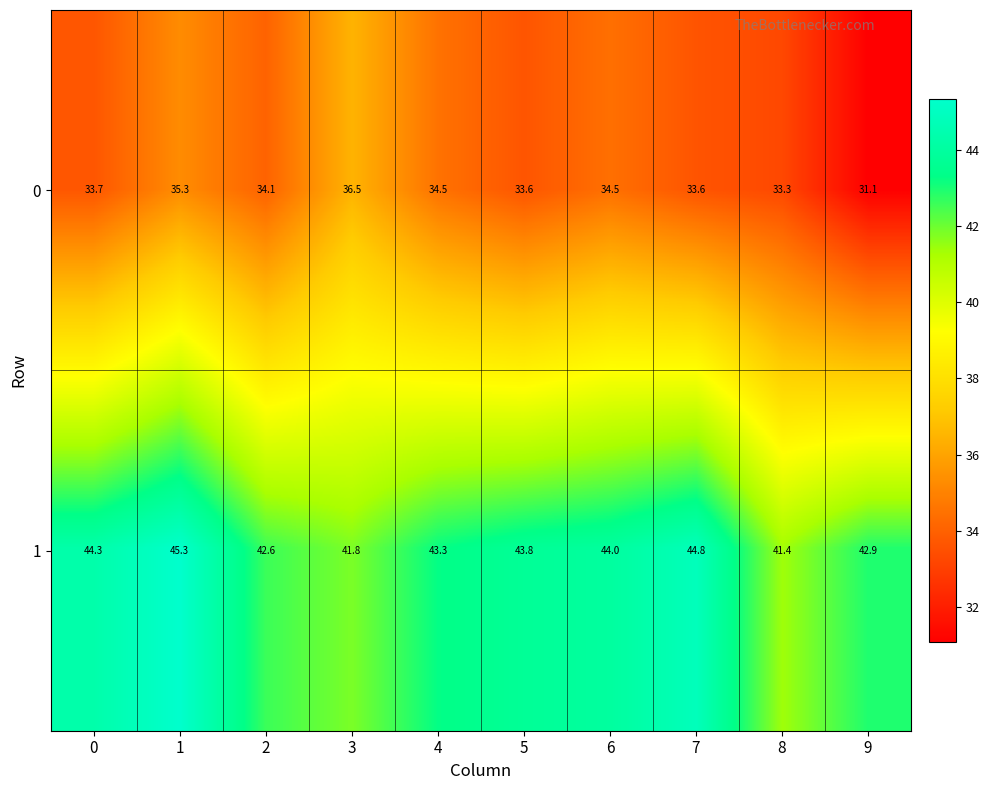

The value of 0 at 2 is 34.1. True or false?

True